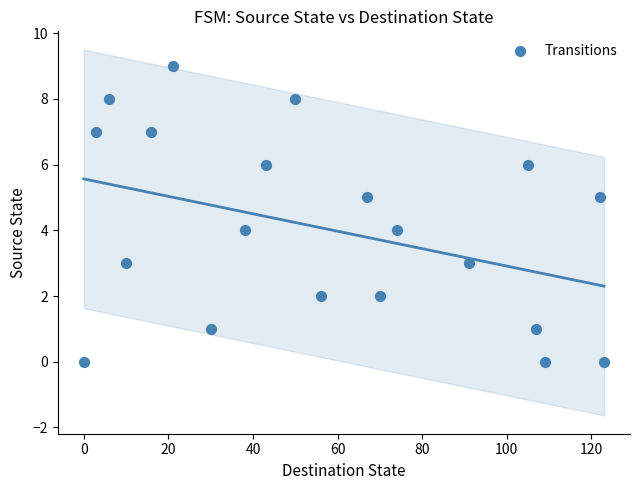

What is the range of X values (max minus min)?

123